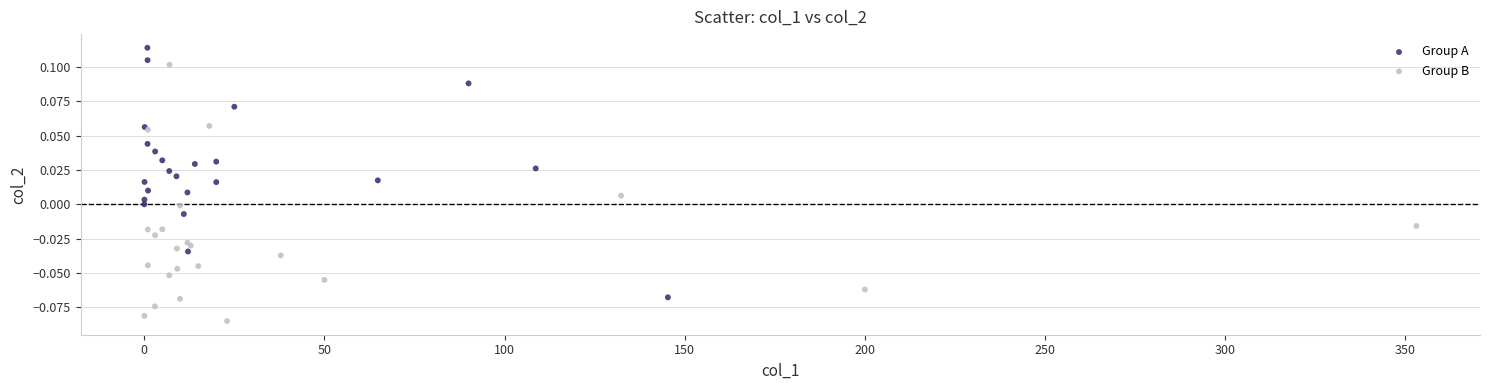

Which series contains the lowest Y value?

Group B